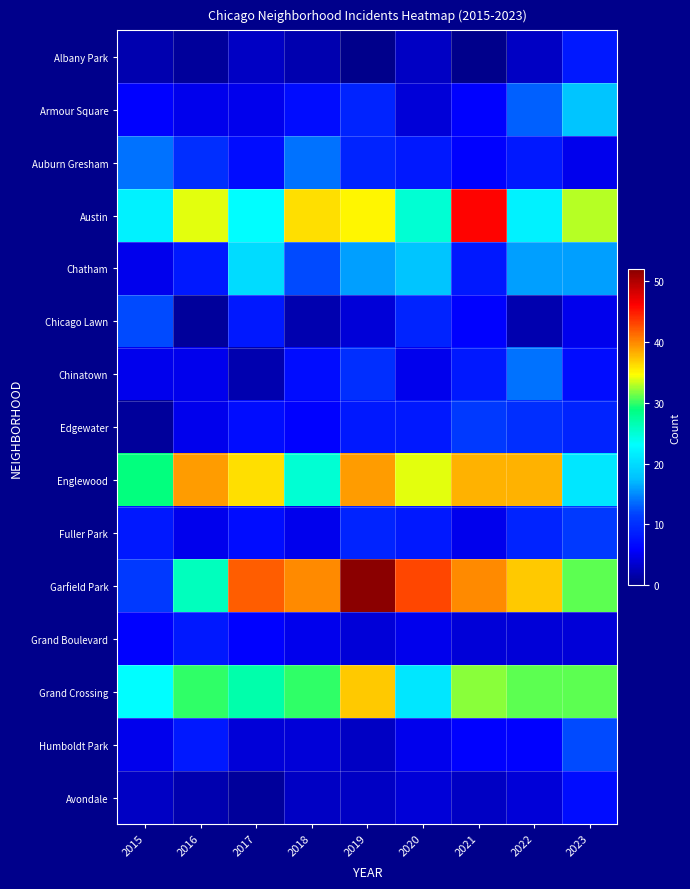

Reading left to right, what are all the values shown in this chart?

Albany Park: 2015=2	2016=1	2017=3	2018=2	2019=0	2020=3	2021=0	2022=3	2023=8
Armour Square: 2015=6	2016=5	2017=5	2018=7	2019=9	2020=4	2021=6	2022=13	2023=18
Auburn Gresham: 2015=14	2016=10	2017=7	2018=14	2019=9	2020=8	2021=6	2022=8	2023=5
Austin: 2015=22	2016=34	2017=23	2018=36	2019=35	2020=25	2021=46	2022=22	2023=33
Chatham: 2015=5	2016=8	2017=20	2018=12	2019=16	2020=18	2021=8	2022=16	2023=16
Chicago Lawn: 2015=12	2016=1	2017=8	2018=2	2019=4	2020=9	2021=6	2022=2	2023=5
Chinatown: 2015=5	2016=5	2017=2	2018=7	2019=10	2020=5	2021=8	2022=14	2023=7
Edgewater: 2015=1	2016=5	2017=7	2018=6	2019=8	2020=8	2021=11	2022=10	2023=9
Englewood: 2015=29	2016=39	2017=36	2018=25	2019=39	2020=34	2021=38	2022=38	2023=21
Fuller Park: 2015=8	2016=5	2017=7	2018=5	2019=9	2020=8	2021=5	2022=9	2023=11
Garfield Park: 2015=11	2016=26	2017=42	2018=40	2019=52	2020=43	2021=40	2022=37	2023=31
Grand Boulevard: 2015=6	2016=8	2017=6	2018=5	2019=4	2020=5	2021=4	2022=4	2023=4
Grand Crossing: 2015=23	2016=30	2017=27	2018=30	2019=37	2020=21	2021=32	2022=31	2023=31
Humboldt Park: 2015=5	2016=8	2017=4	2018=4	2019=3	2020=5	2021=6	2022=6	2023=12
Avondale: 2015=3	2016=2	2017=1	2018=3	2019=3	2020=4	2021=3	2022=4	2023=7